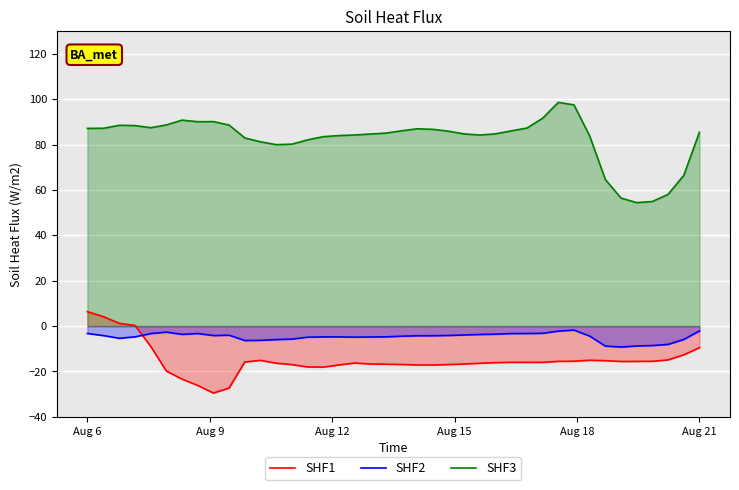

Reading left to right, transcribe all the data shown in this chart.

SHF1: 6.4	4.1	1.2	0.3	-9.0	-19.8	-23.4	-26.2	-29.5	-27.3	-15.8	-15.1	-16.3	-17.0	-18.0	-18.1	-17.1	-16.3	-16.7	-16.8	-16.9	-17.1	-17.1	-16.9	-16.7	-16.4	-16.1	-16.0	-16.0	-16.0	-15.5	-15.5	-15.1	-15.2	-15.6	-15.6	-15.5	-14.9	-12.7	-9.5
SHF2: -3.3	-4.2	-5.4	-4.7	-3.3	-2.7	-3.6	-3.3	-4.2	-4.0	-6.4	-6.3	-5.9	-5.7	-4.9	-4.8	-4.8	-4.9	-4.8	-4.7	-4.5	-4.3	-4.2	-4.1	-3.9	-3.7	-3.6	-3.3	-3.3	-3.2	-2.2	-1.8	-4.4	-8.8	-9.2	-8.8	-8.6	-8.1	-5.9	-2.1
SHF3: 87.2	87.2	88.5	88.4	87.5	88.7	90.8	90.1	90.1	88.6	83.0	81.2	80.0	80.2	82.1	83.5	84.0	84.2	84.7	85.1	86.1	87.0	86.7	85.9	84.7	84.2	84.8	86.1	87.3	91.6	98.6	97.5	83.8	64.6	56.4	54.4	54.9	58.1	66.4	85.4